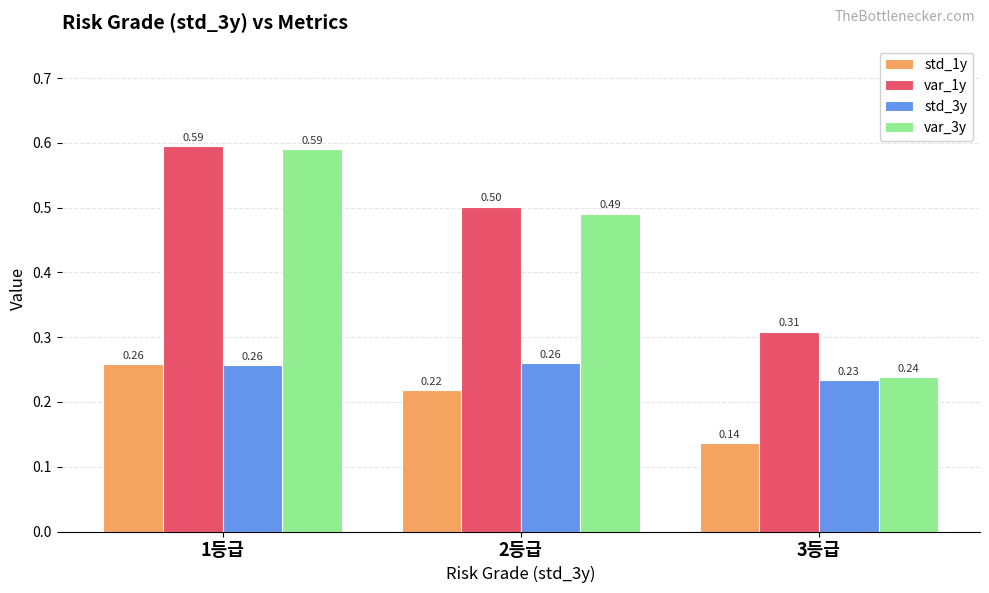

What is the total value across all series at 2등급?

1.5